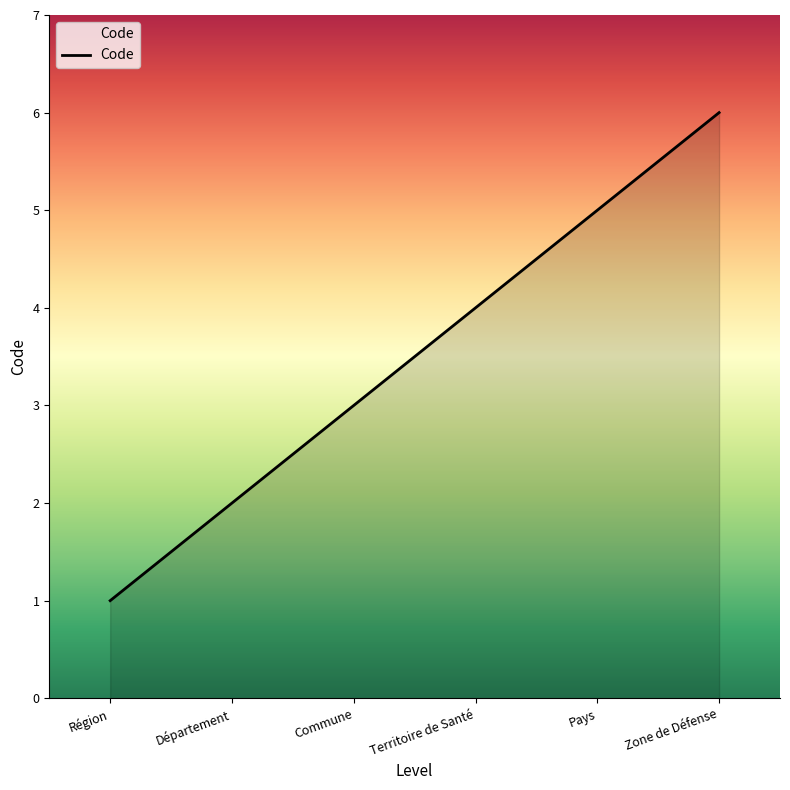

Is it true that the value at Territoire de Santé is 4?

True